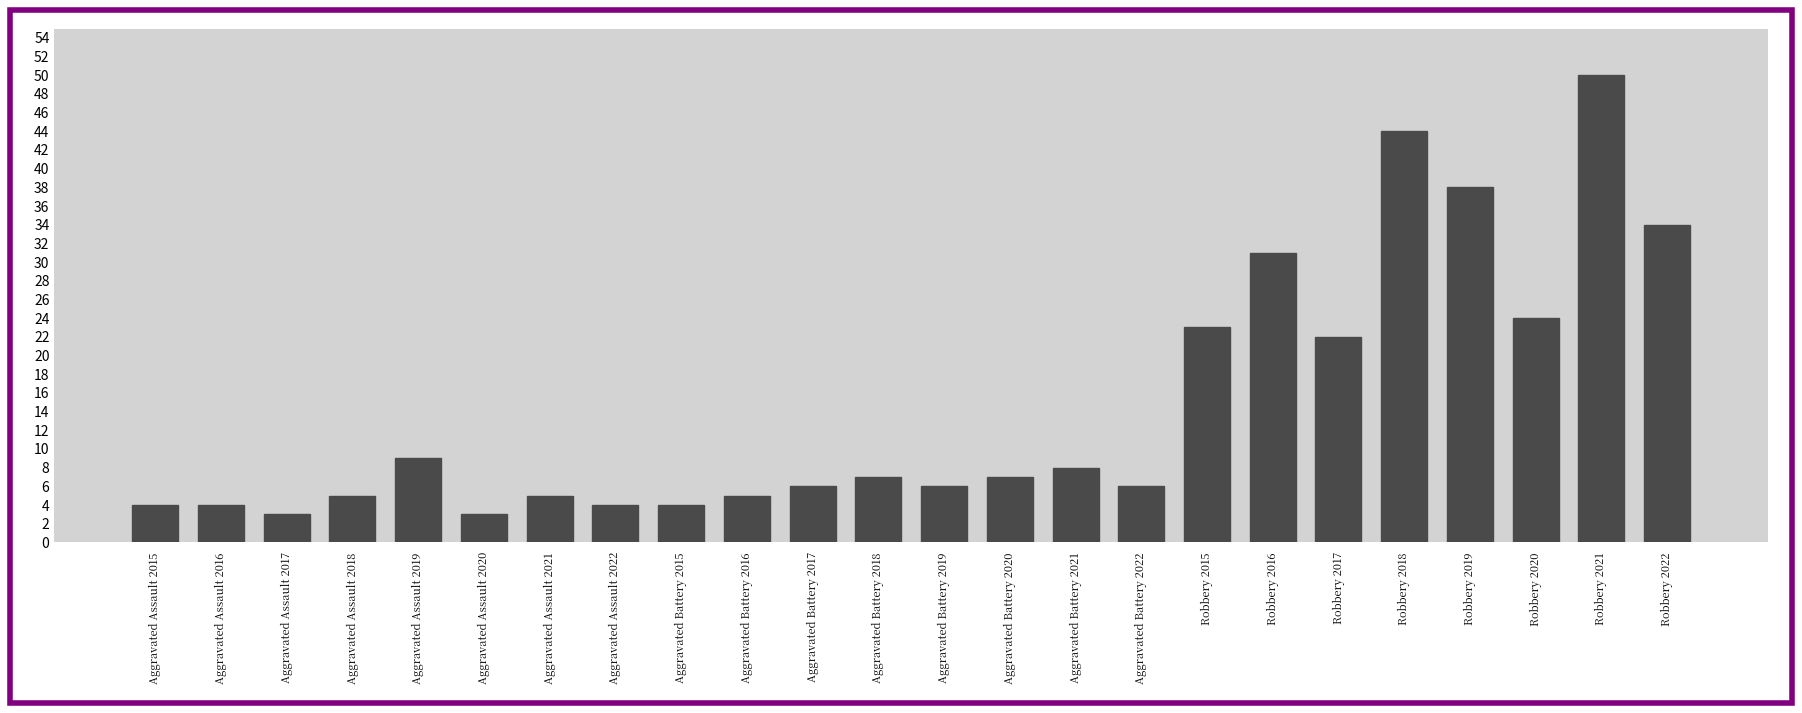

Reading left to right, list all the values displayed in this chart.

Aggravated Assault 2015=4	Aggravated Assault 2016=4	Aggravated Assault 2017=3	Aggravated Assault 2018=5	Aggravated Assault 2019=9	Aggravated Assault 2020=3	Aggravated Assault 2021=5	Aggravated Assault 2022=4	Aggravated Battery 2015=4	Aggravated Battery 2016=5	Aggravated Battery 2017=6	Aggravated Battery 2018=7	Aggravated Battery 2019=6	Aggravated Battery 2020=7	Aggravated Battery 2021=8	Aggravated Battery 2022=6	Robbery 2015=23	Robbery 2016=31	Robbery 2017=22	Robbery 2018=44	Robbery 2019=38	Robbery 2020=24	Robbery 2021=50	Robbery 2022=34